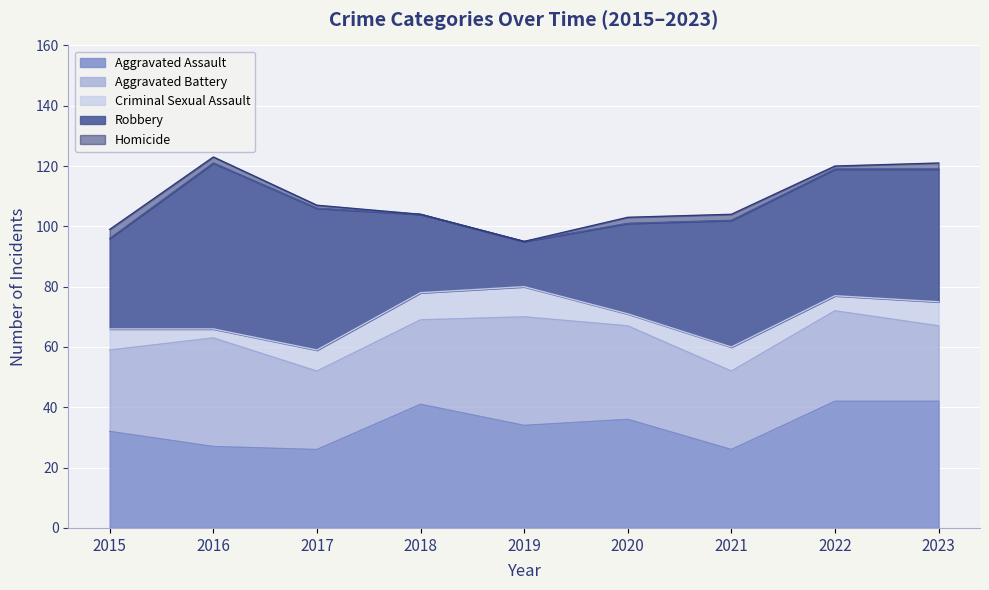

What value does the Aggravated Assault series have at 2016?

27